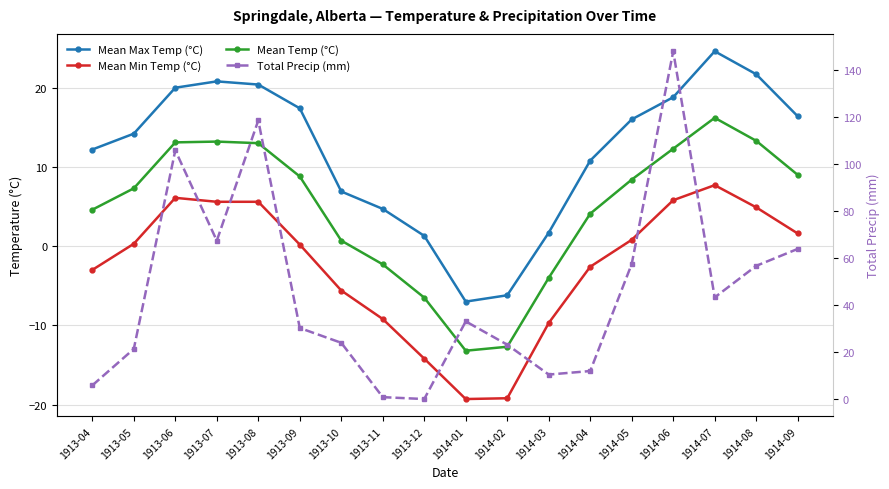

What is the difference between the Total Precip (mm) values at 1914-07 and 1914-08?

13.4